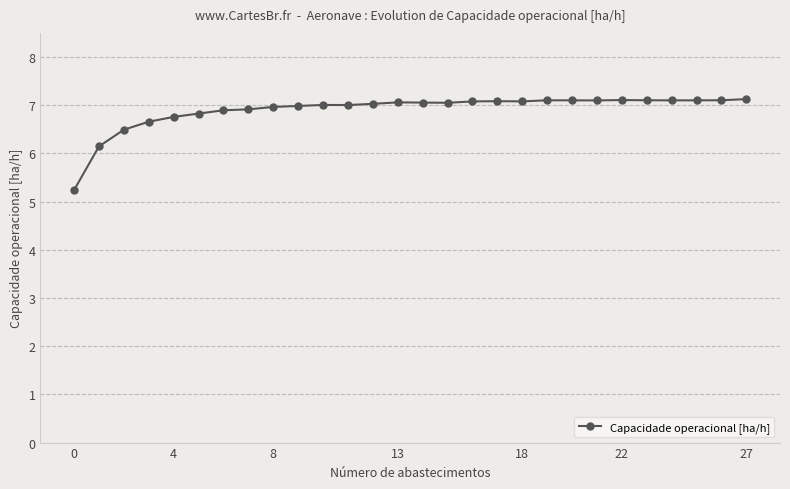

What is the average value?

6.9